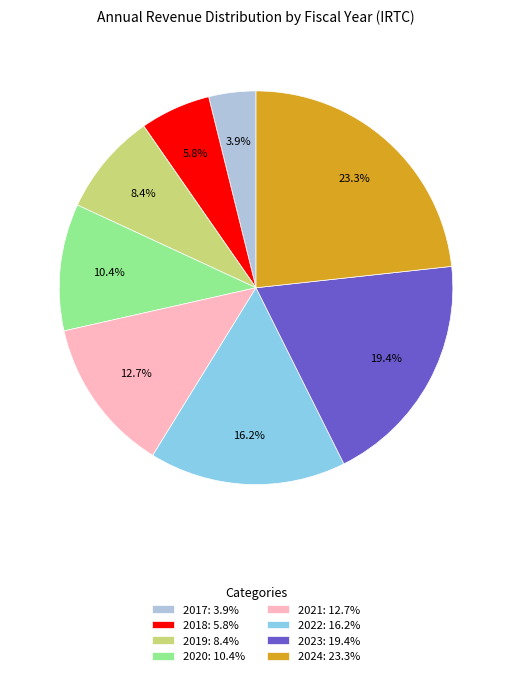

To the nearest percent, what percentage of the pie is 2022?

16%